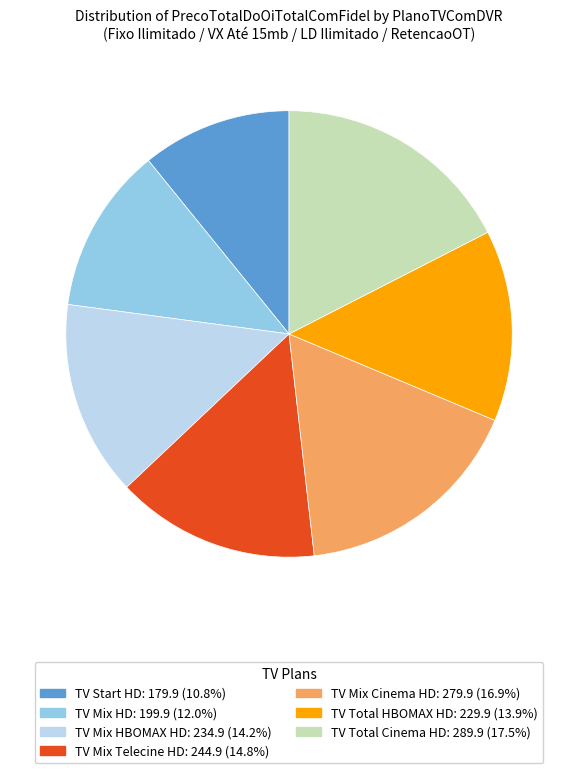

Between TV Mix HD and TV Mix Cinema HD, which is larger?

TV Mix Cinema HD